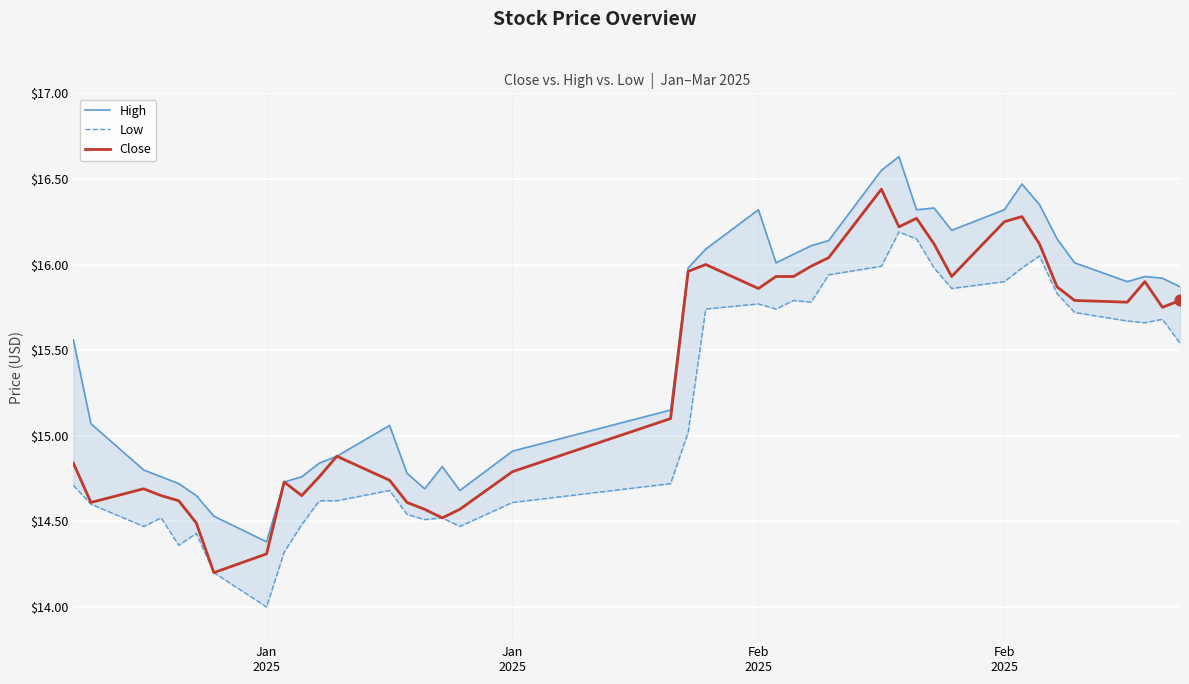

Which series reaches the maximum Y coordinate?

High